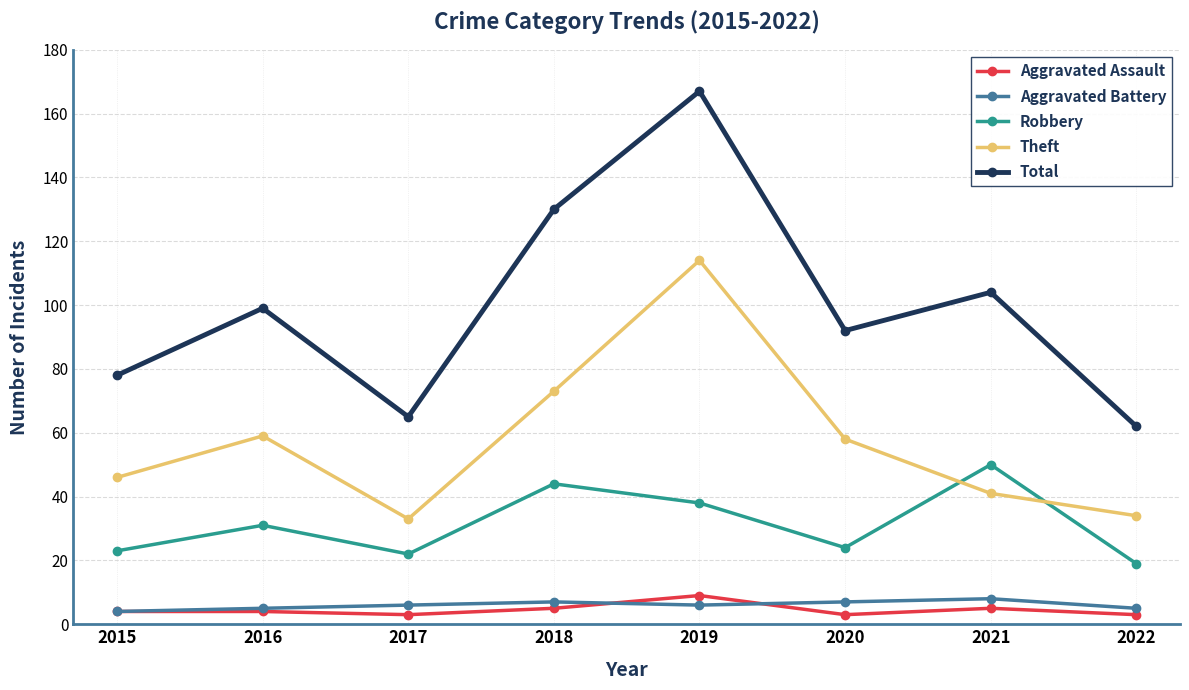

What is the sum of the Robbery values at 2015 and 2016?

54